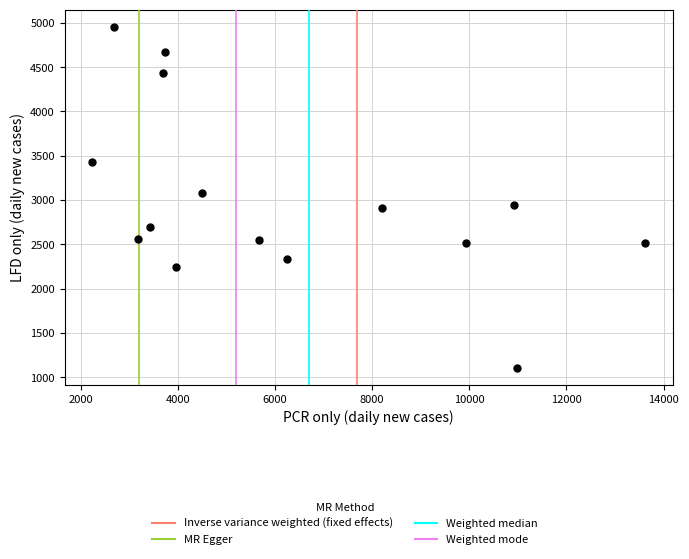

What is the range of Y values (max minus min)?

3851